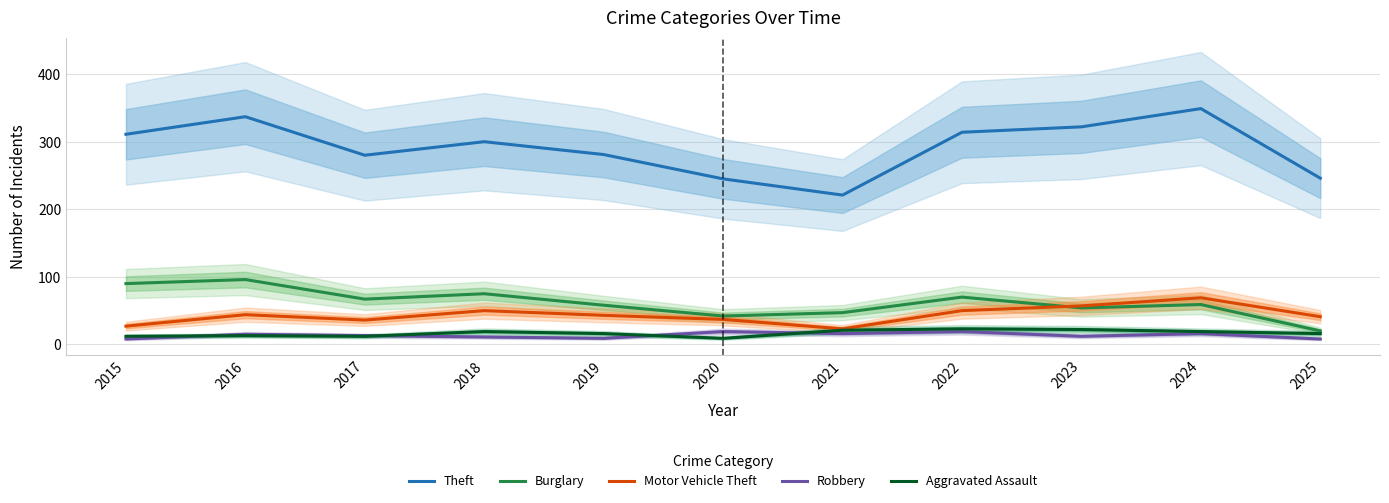

How many values in the Burglary series exceed 59?

5